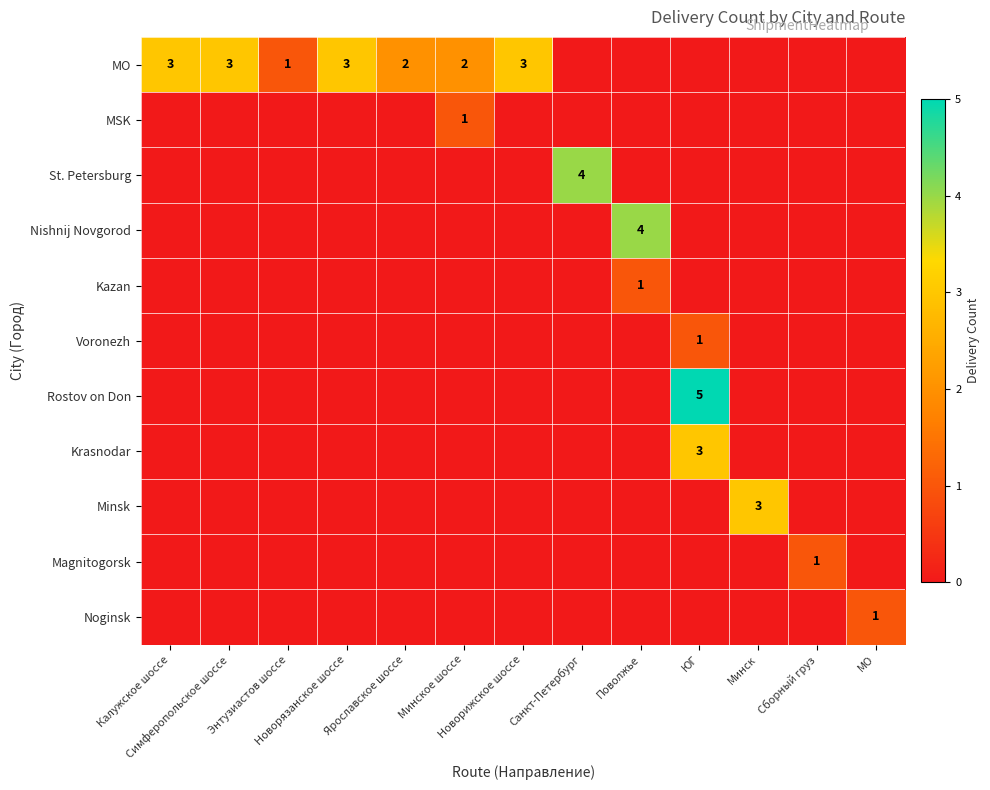

Which series has the largest range (max minus min)?

Rostov on Don